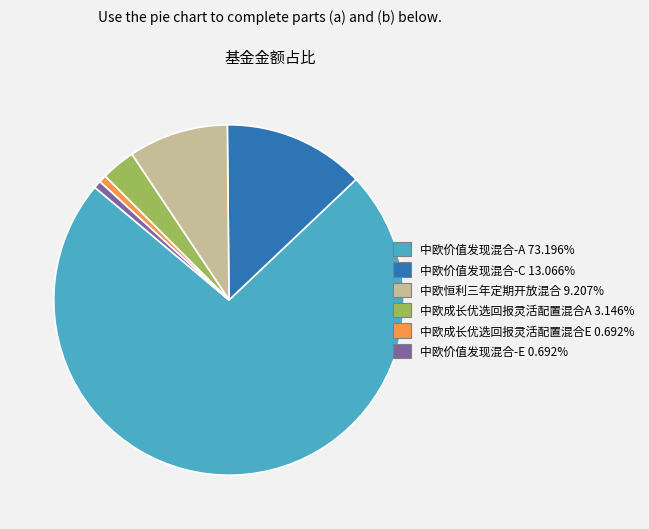

Which slice is the largest?

中欧价值发现混合-A